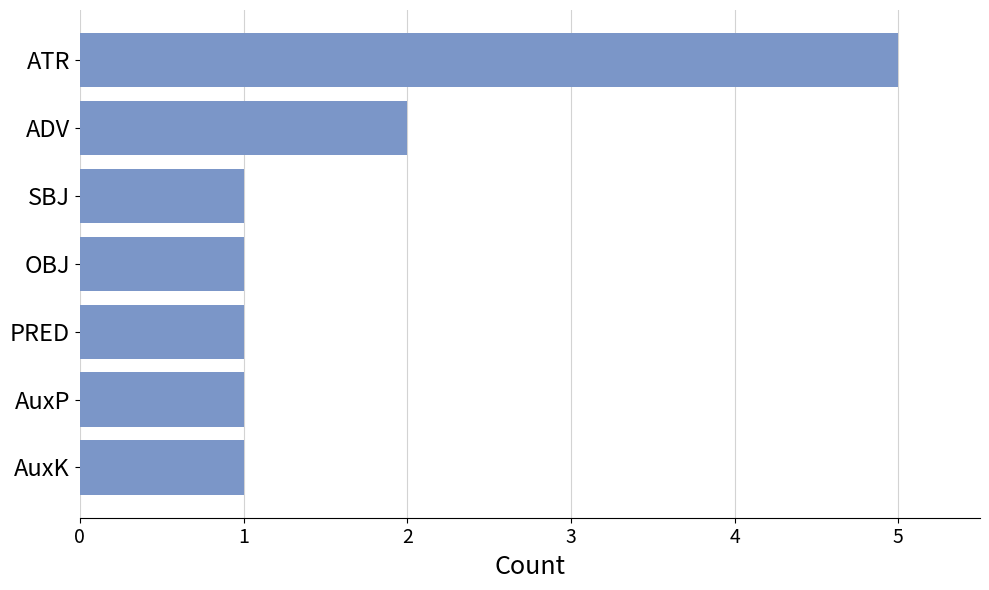

What position from the top is ATR?

1